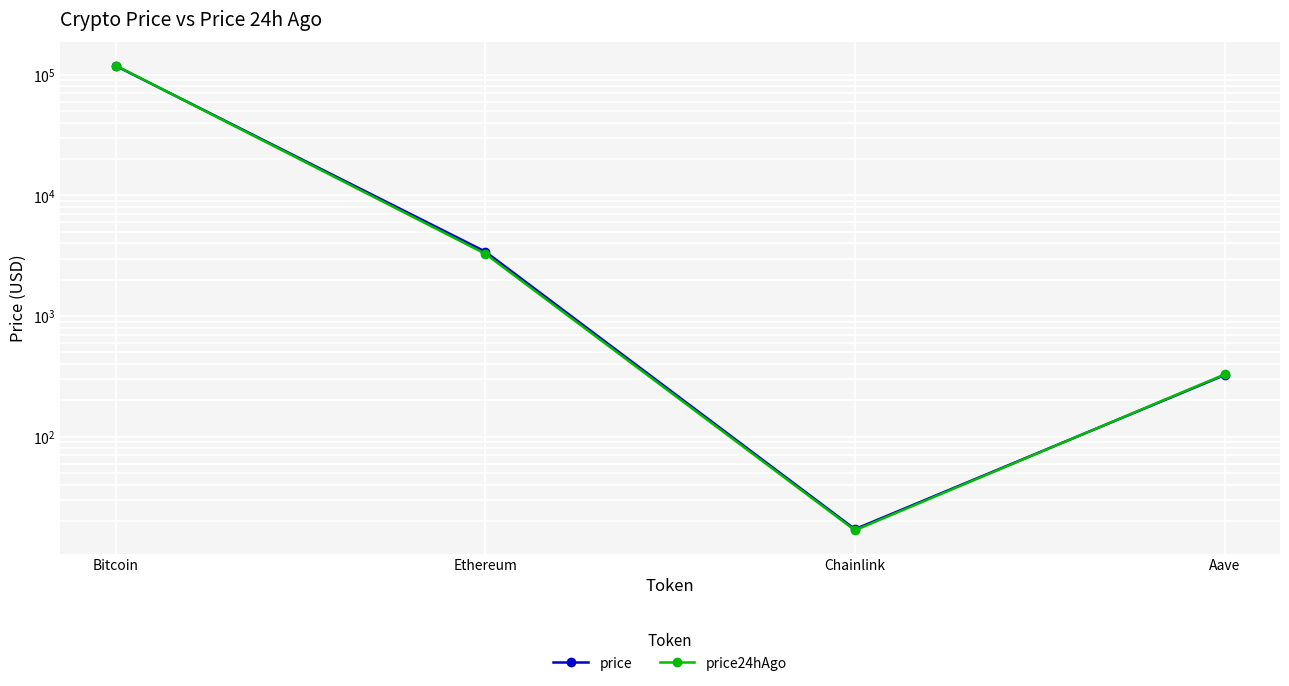

At how many categories does at least one series exceed 38374?

1